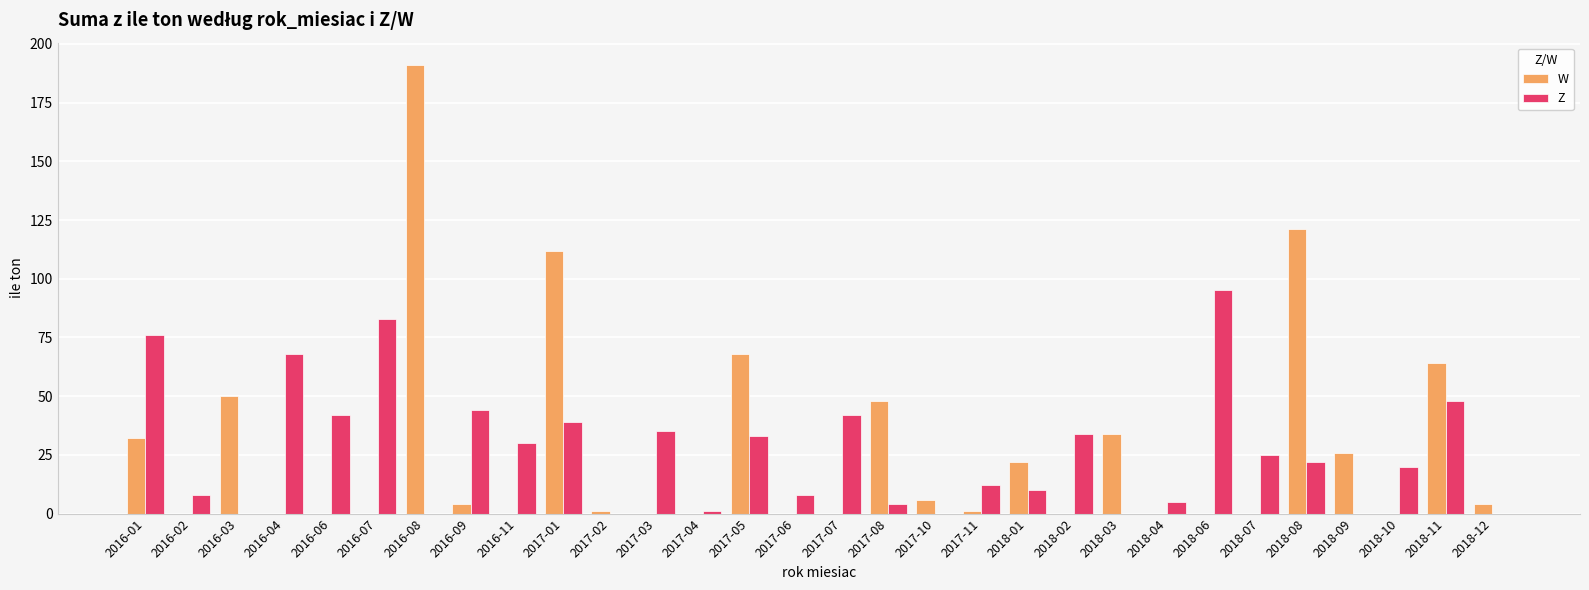

At which label does W reach its peak?

2016-08